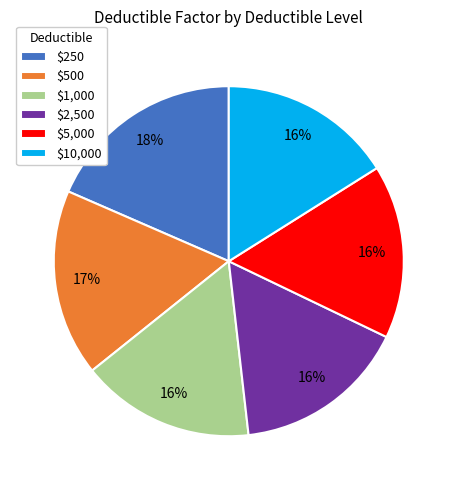

How many slices are in this pie chart?

6